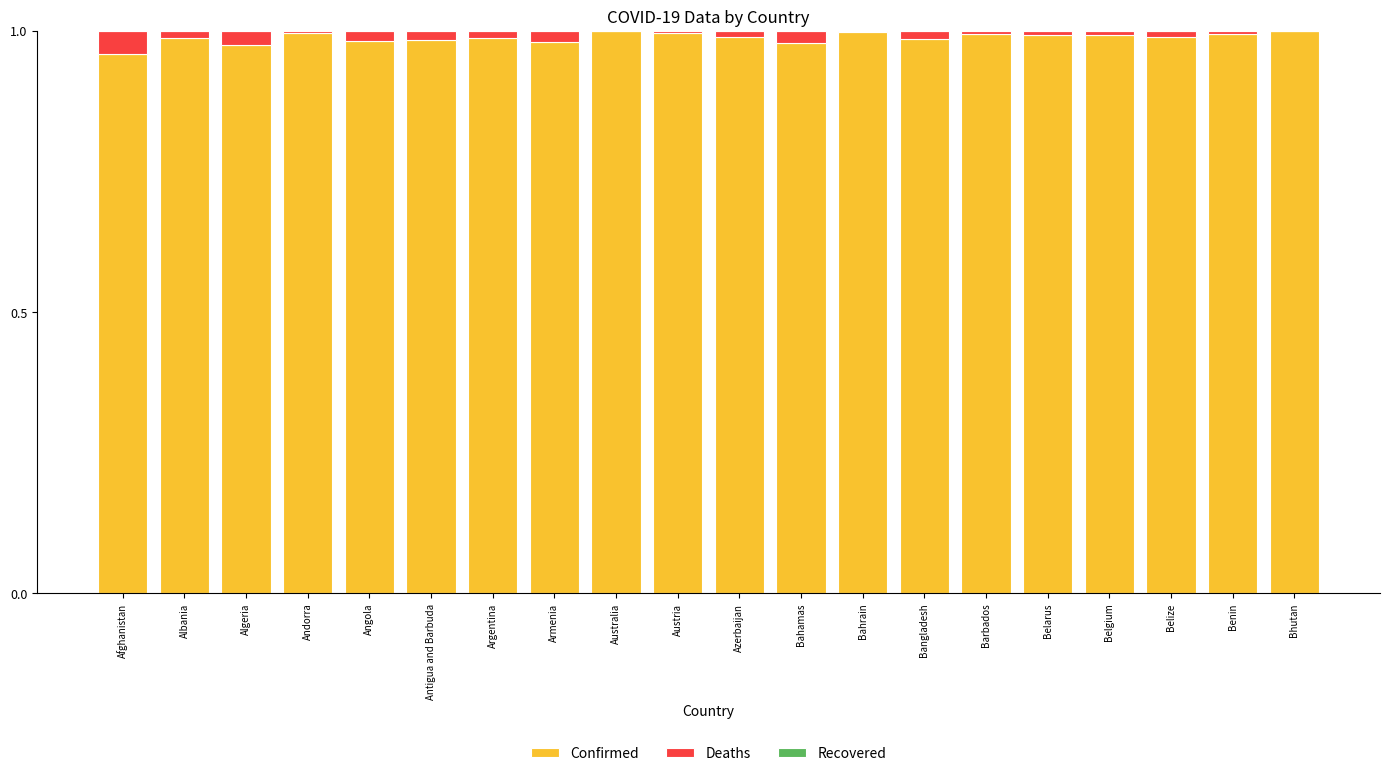

Is it true that Confirmed equals 1.0 at Afghanistan?

True